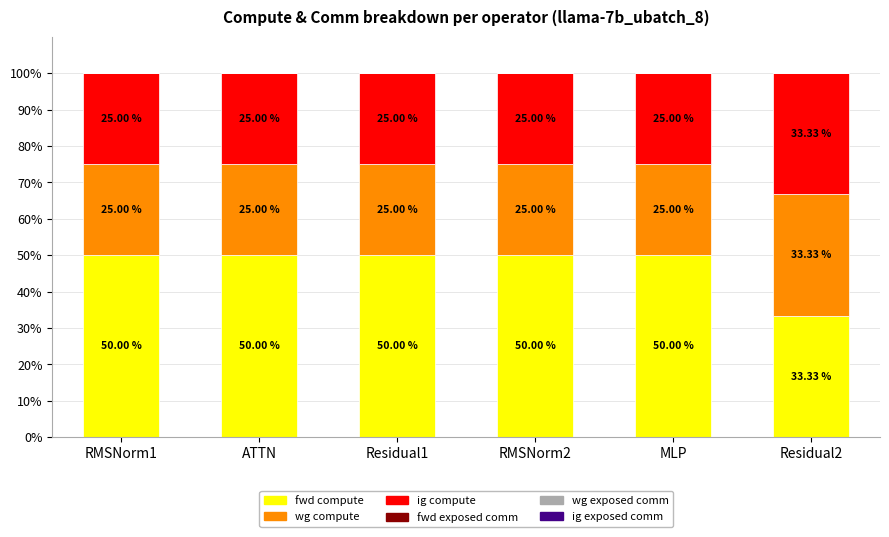

What is the sum of the fwd compute values at ATTN and Residual2?

83.3